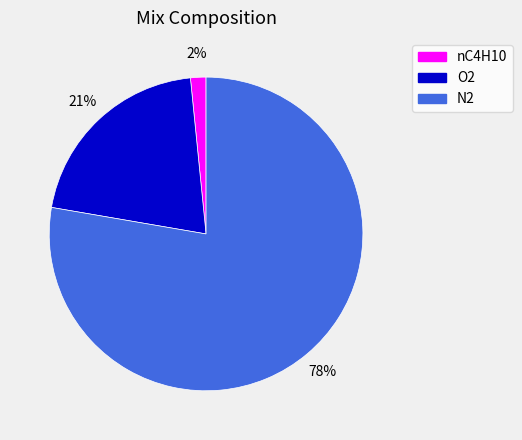

Which category has the biggest portion of the pie?

N2